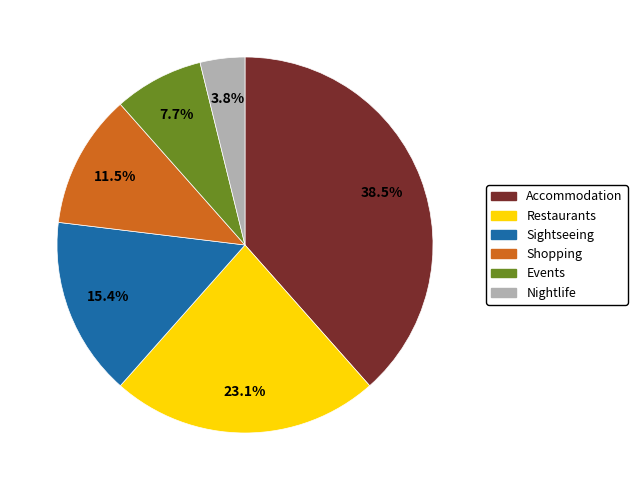

The Accommodation slice represents 46% of the pie. True or false?

False